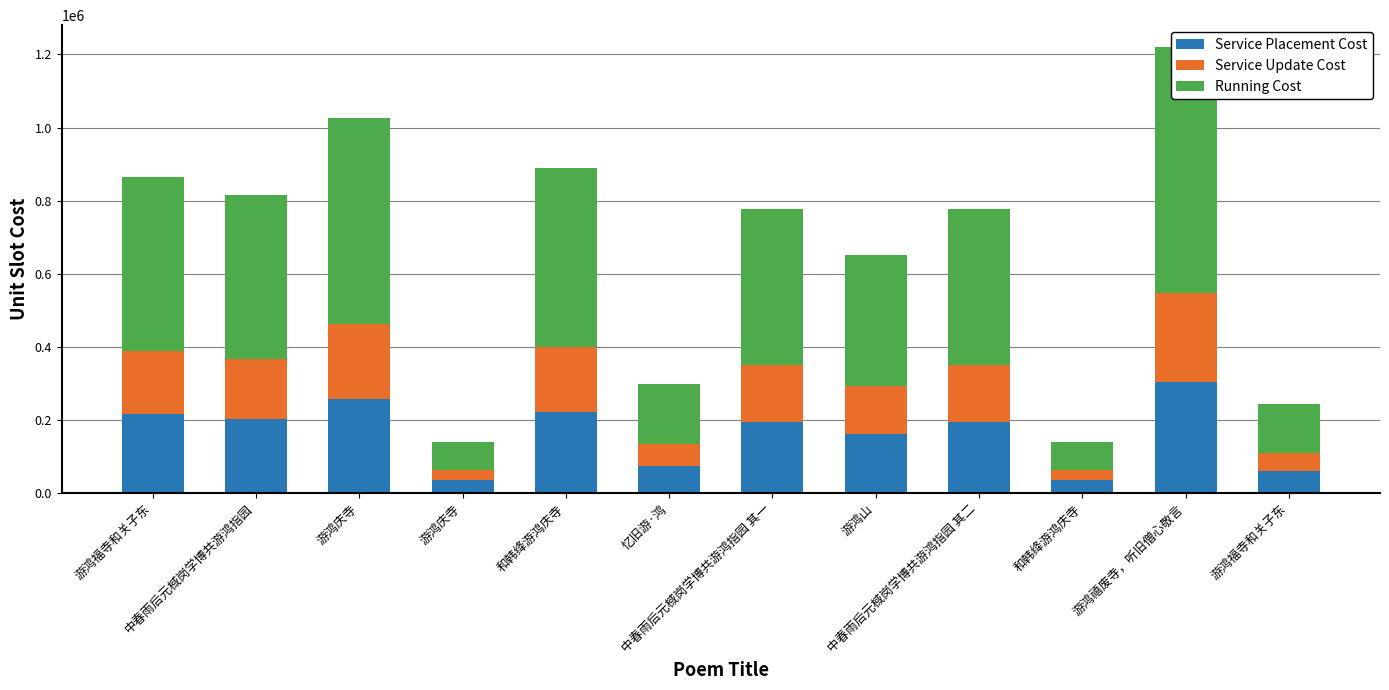

How many series are shown in this chart?

3